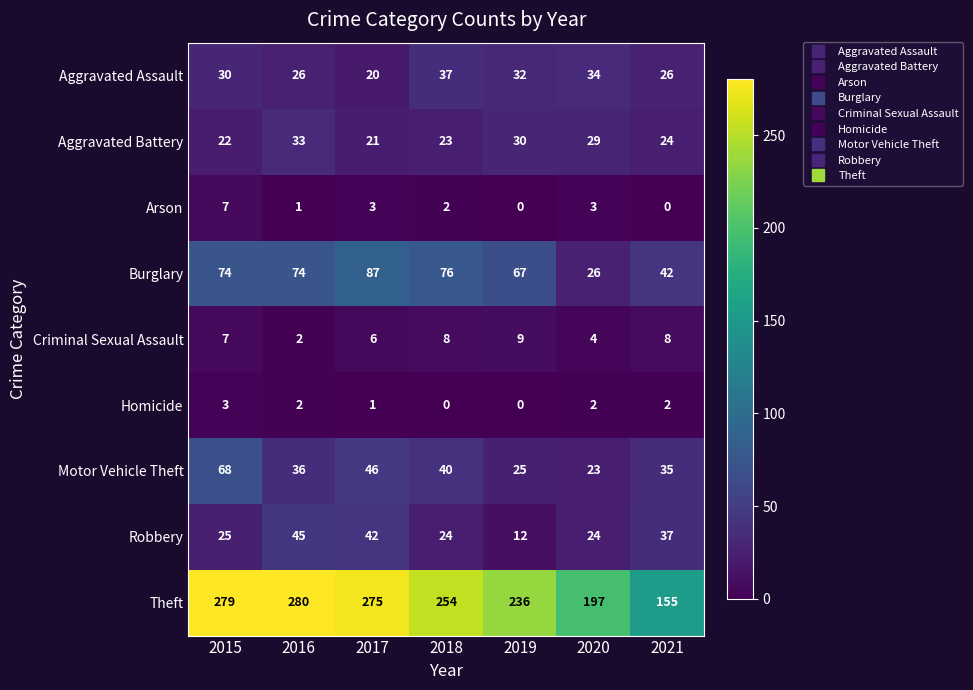

How many series are shown in this chart?

9